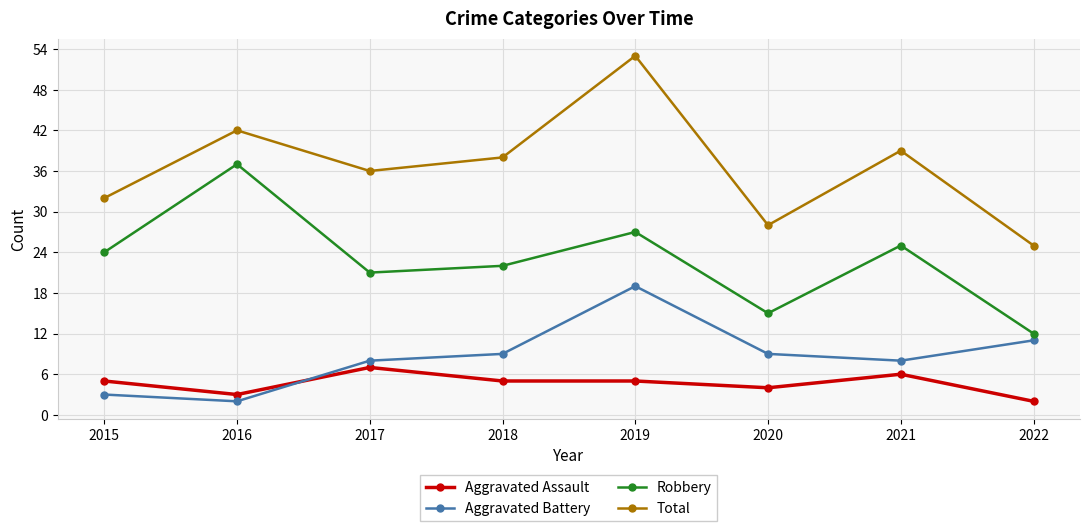

True or false: Aggravated Battery and Total cross at least once.

False